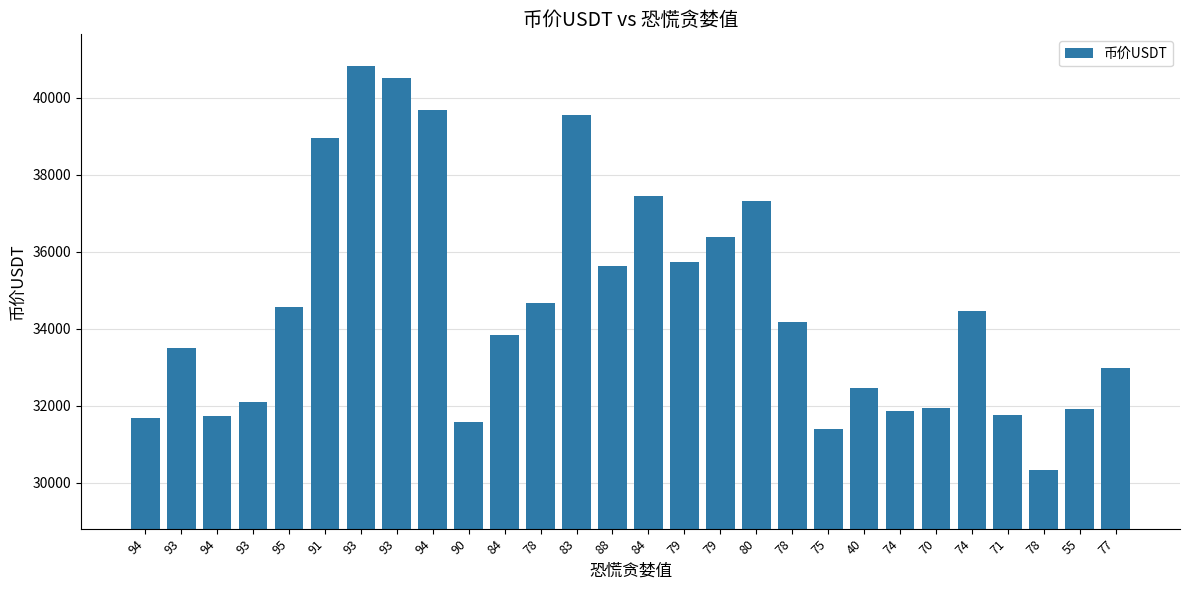

What is the difference between the values at 94 and 93?

9092.0